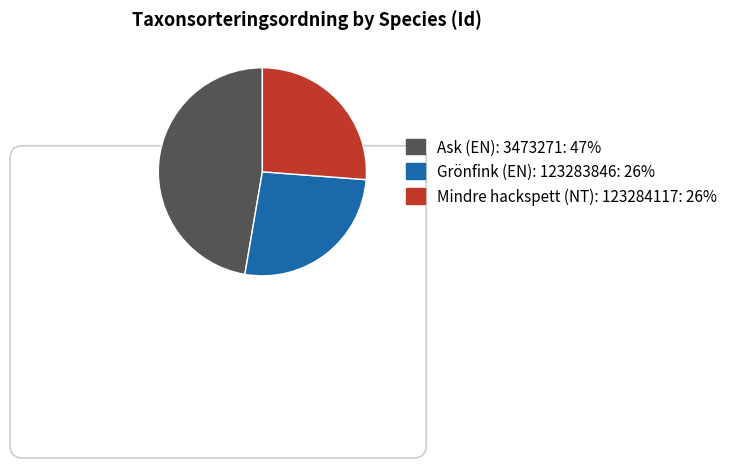

To the nearest percent, what is the difference between the Grönfink (EN): 123283846 and Ask (EN): 3473271 slice percentages?

21%